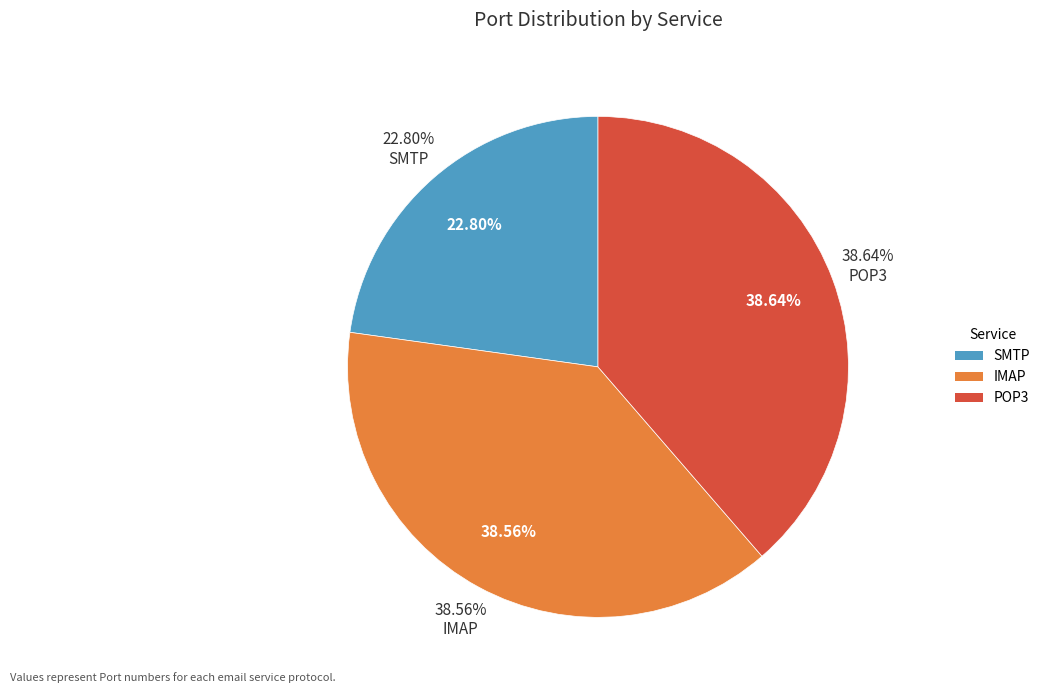

Rank the categories by value from highest to lowest.

POP3, IMAP, SMTP